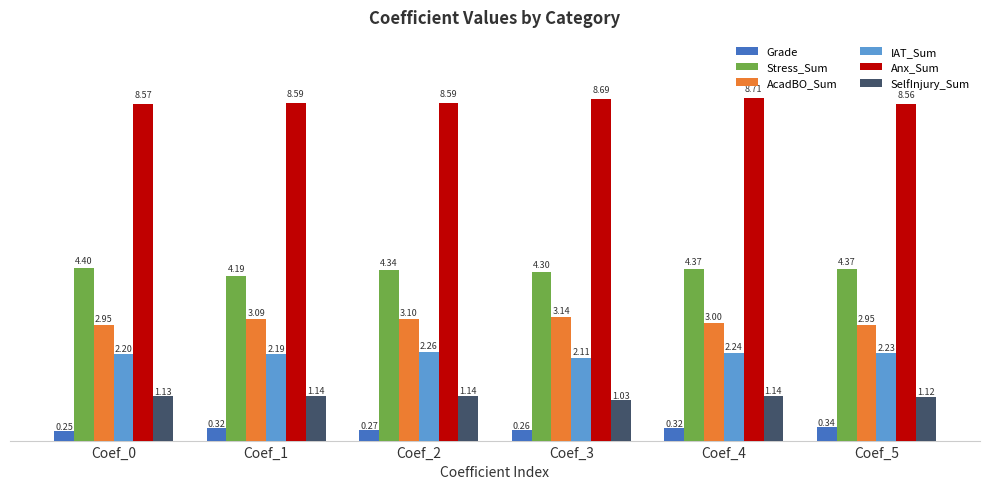

How many distinct data groups are displayed?

6